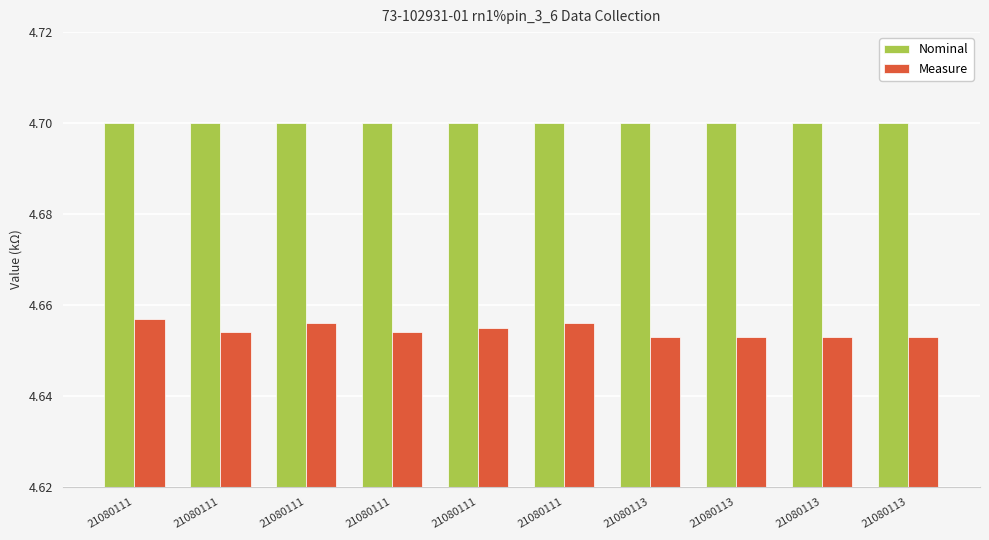

How many bars are there in total?

20